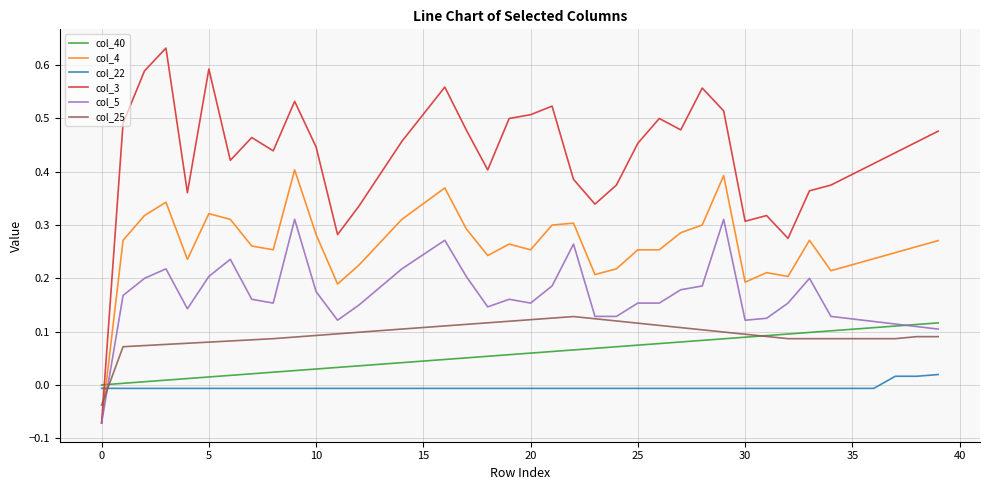

Which series ends up on top after the final intersection of col_40 and col_3?

col_3